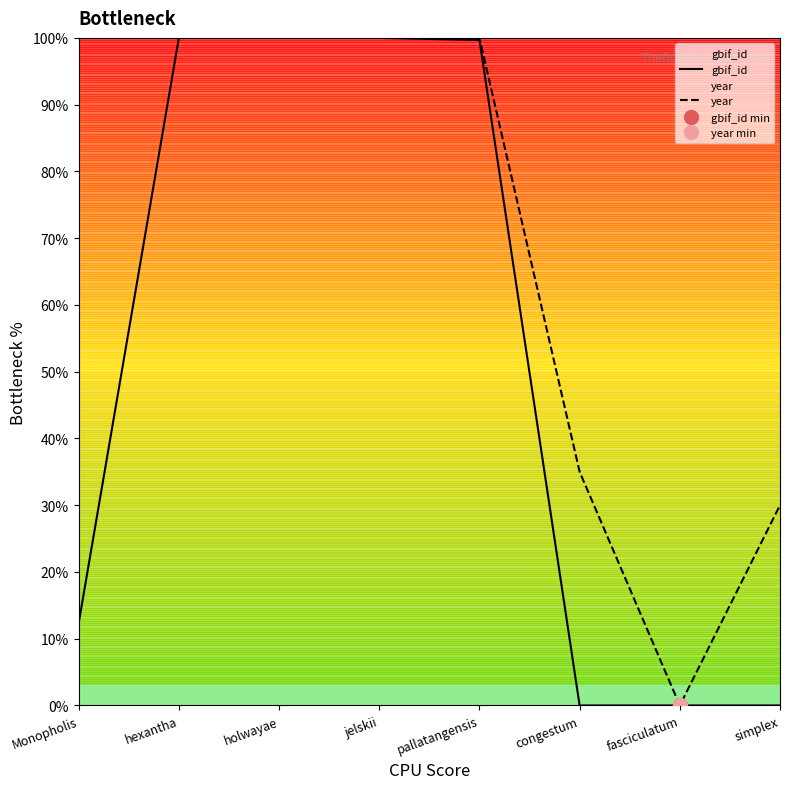

What is the sum of the gbif_id values at holwayae and pallatangensis?

199.7